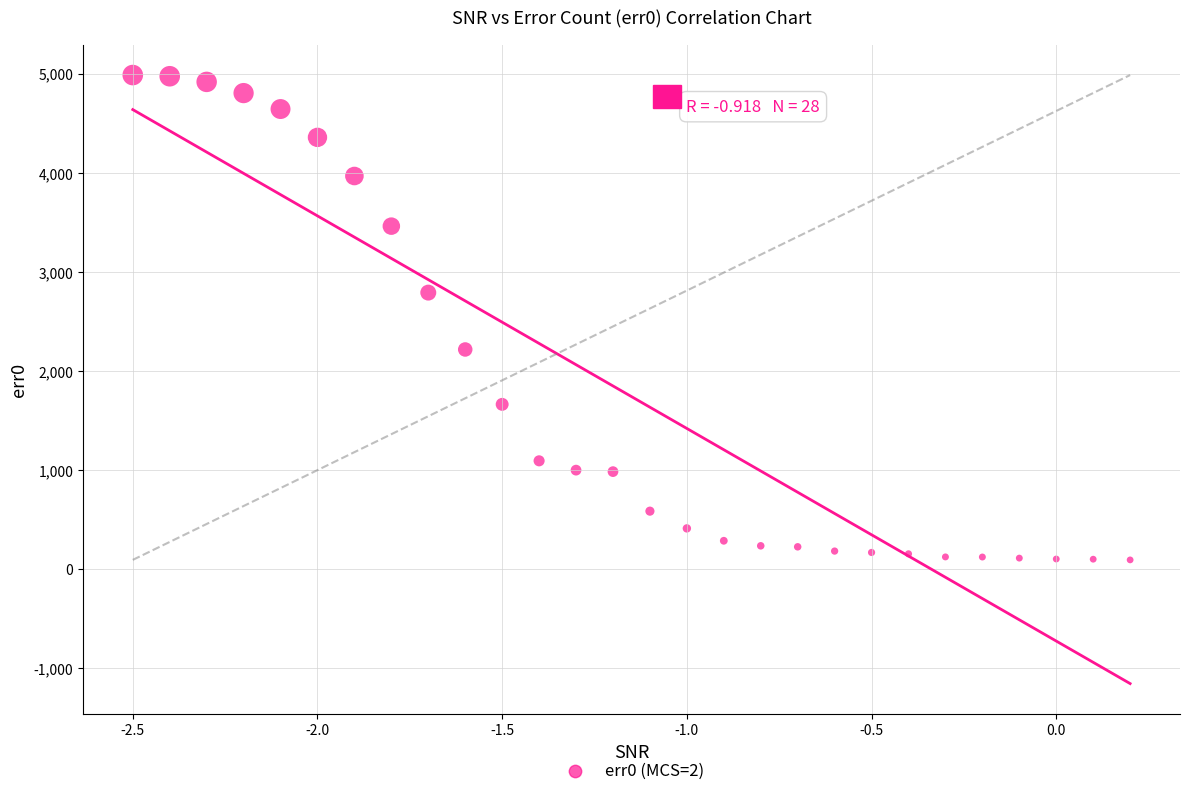

What Y value in the scatter plot is closest to 2541?

2792